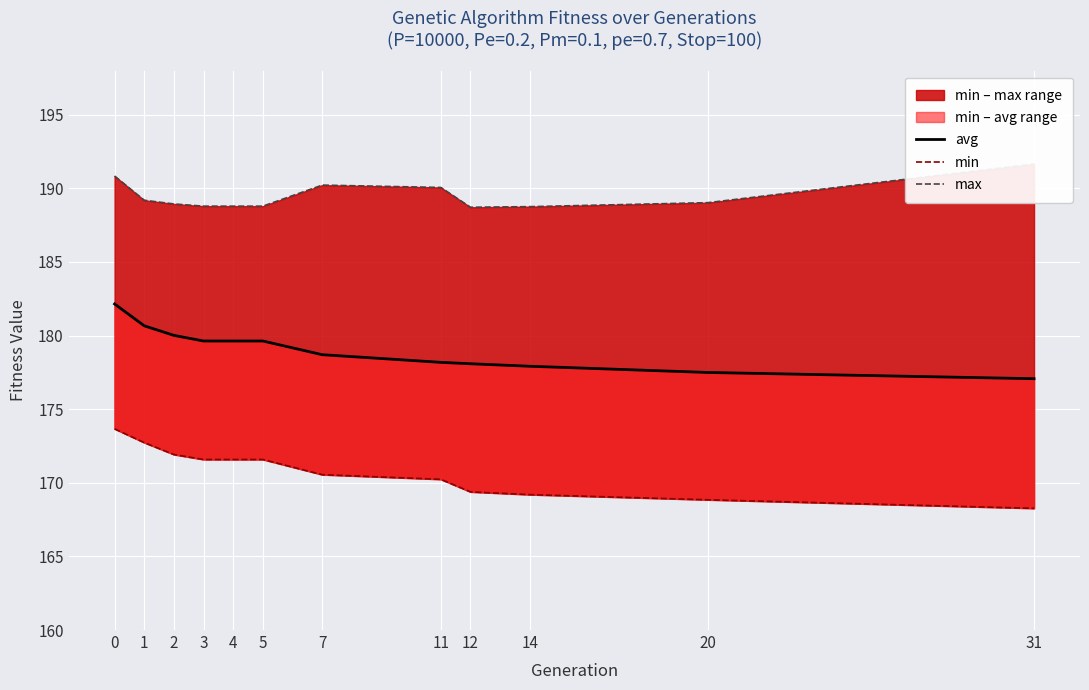

Rank the series by their average value, from highest to lowest.

max, avg, min